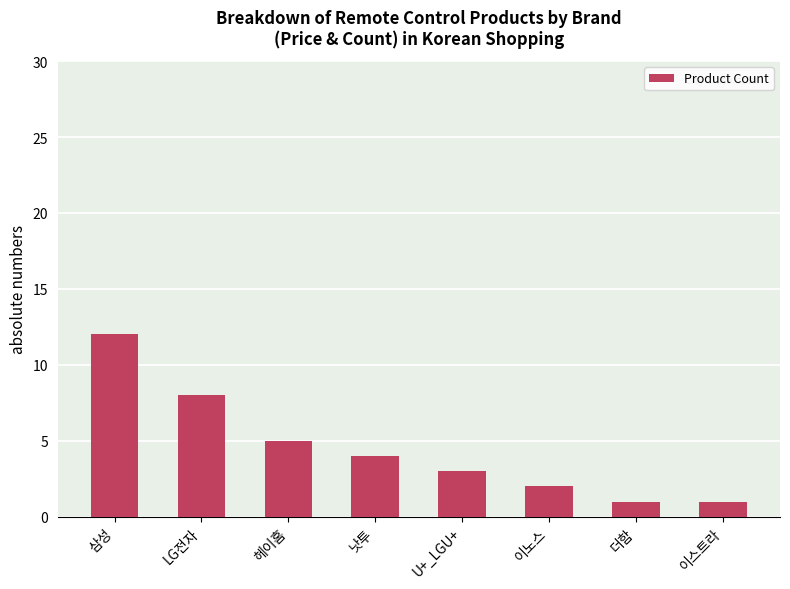

What is the change in value from 삼성 to 낫투?

-8